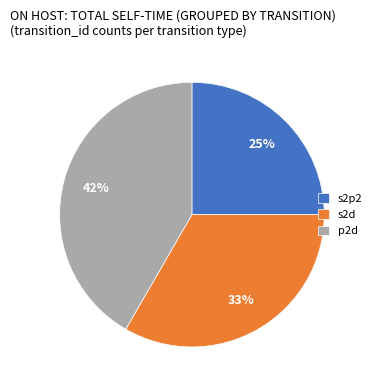

Which has a higher value, s2d or p2d?

p2d